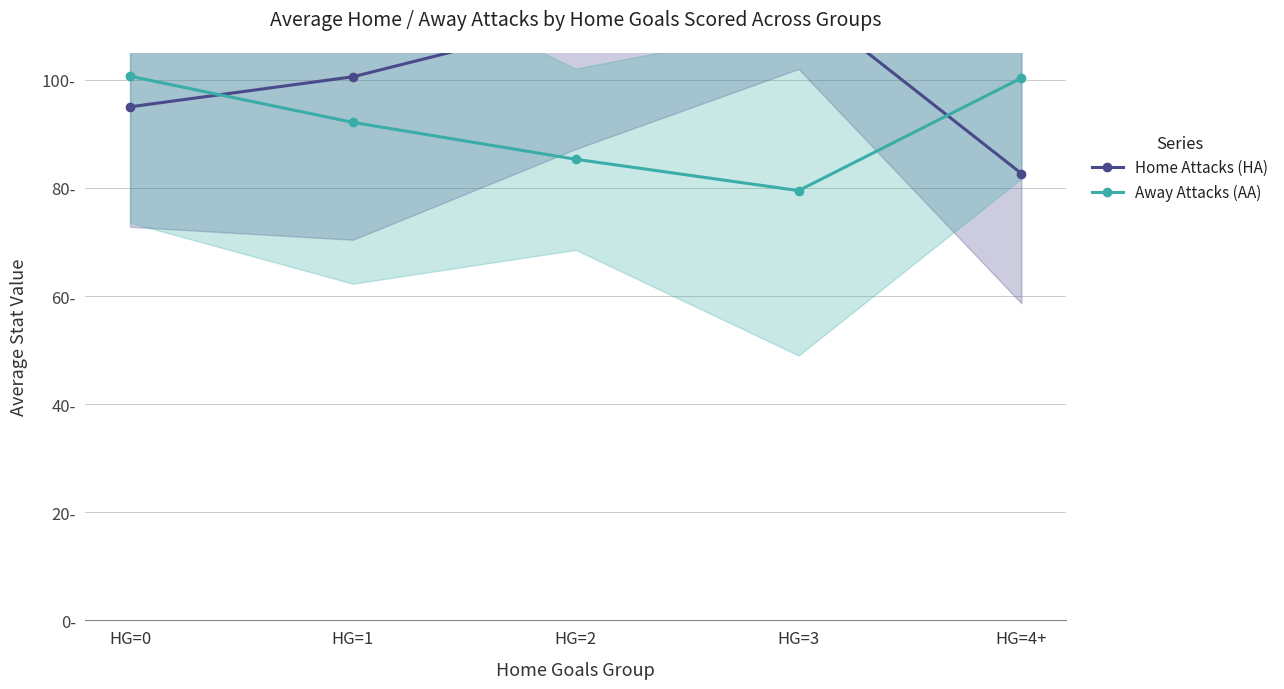

List the labels in order of Away Attacks (AA) value, smallest first.

HG=3, HG=2, HG=1, HG=4+, HG=0